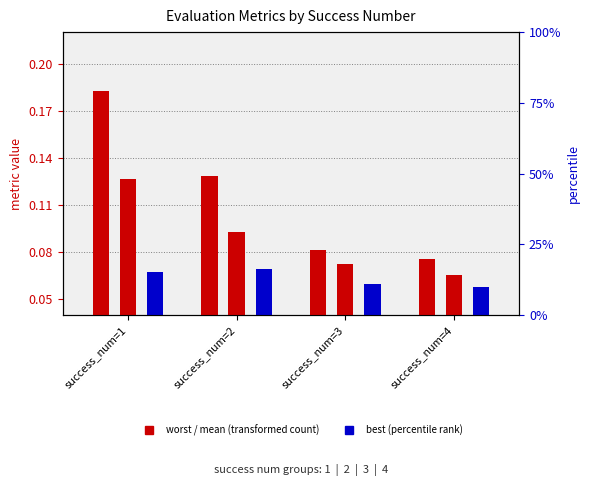

Which category has the highest value across all series?

success_num=1